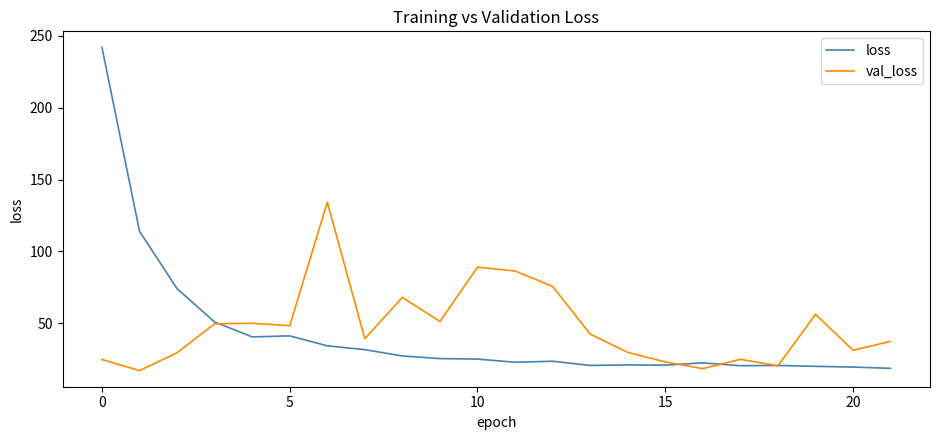

What is the minimum value shown in the chart?

17.0